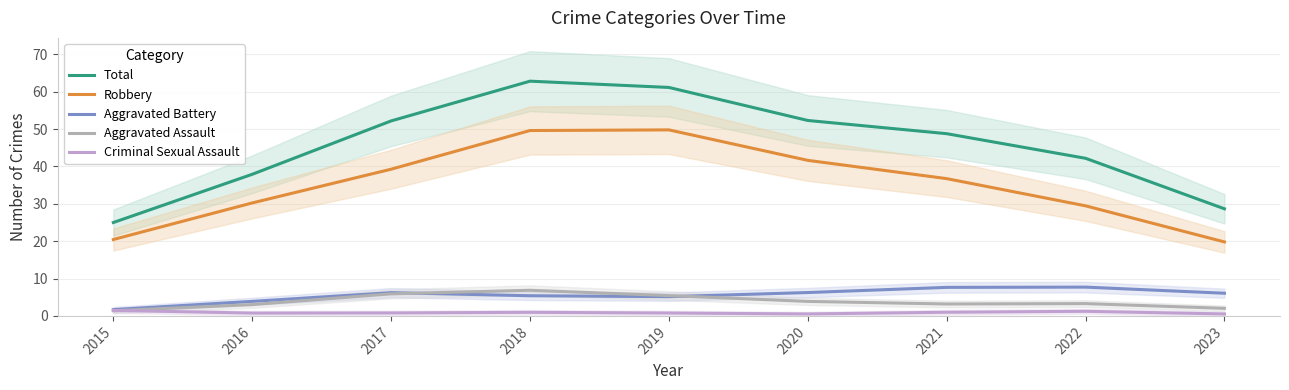

The value of Total at 2020 is 34.9. True or false?

False